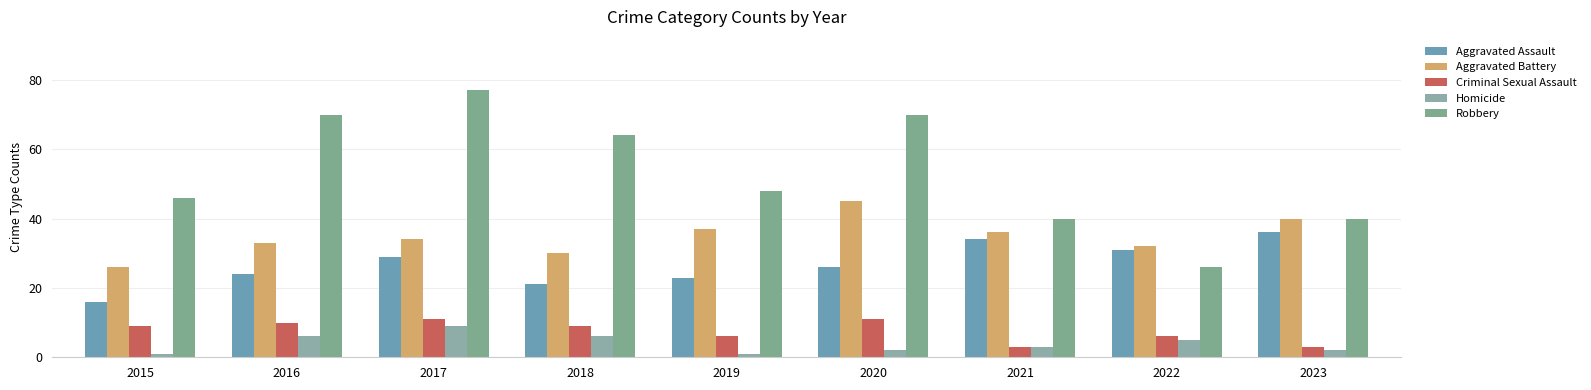

Which series has the largest range (max minus min)?

Robbery